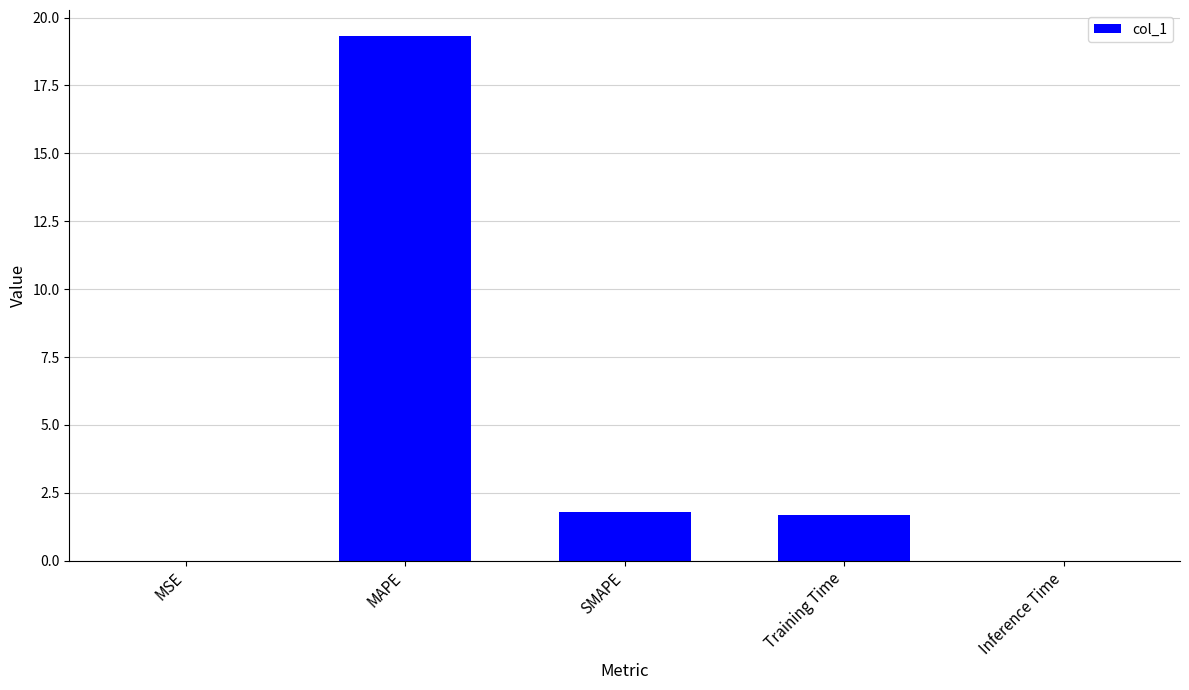

What is the sum of all values?

22.8